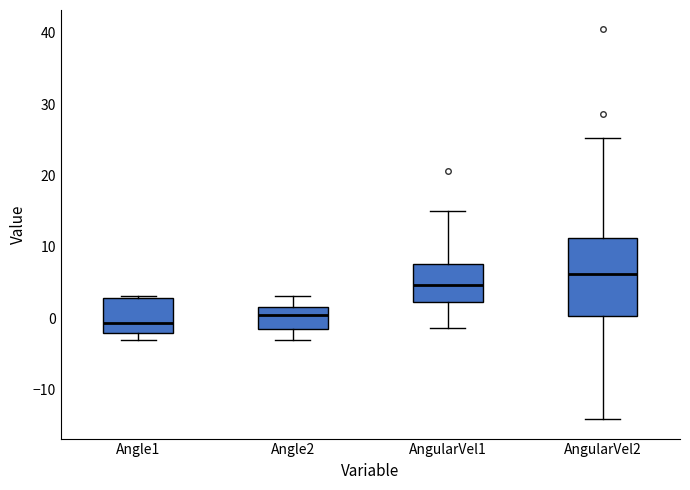

Where does the median line of the box for AngularVel2 sit on the y-axis? The values are not printed on the chart, so give them approximately, as read against the axis.

6